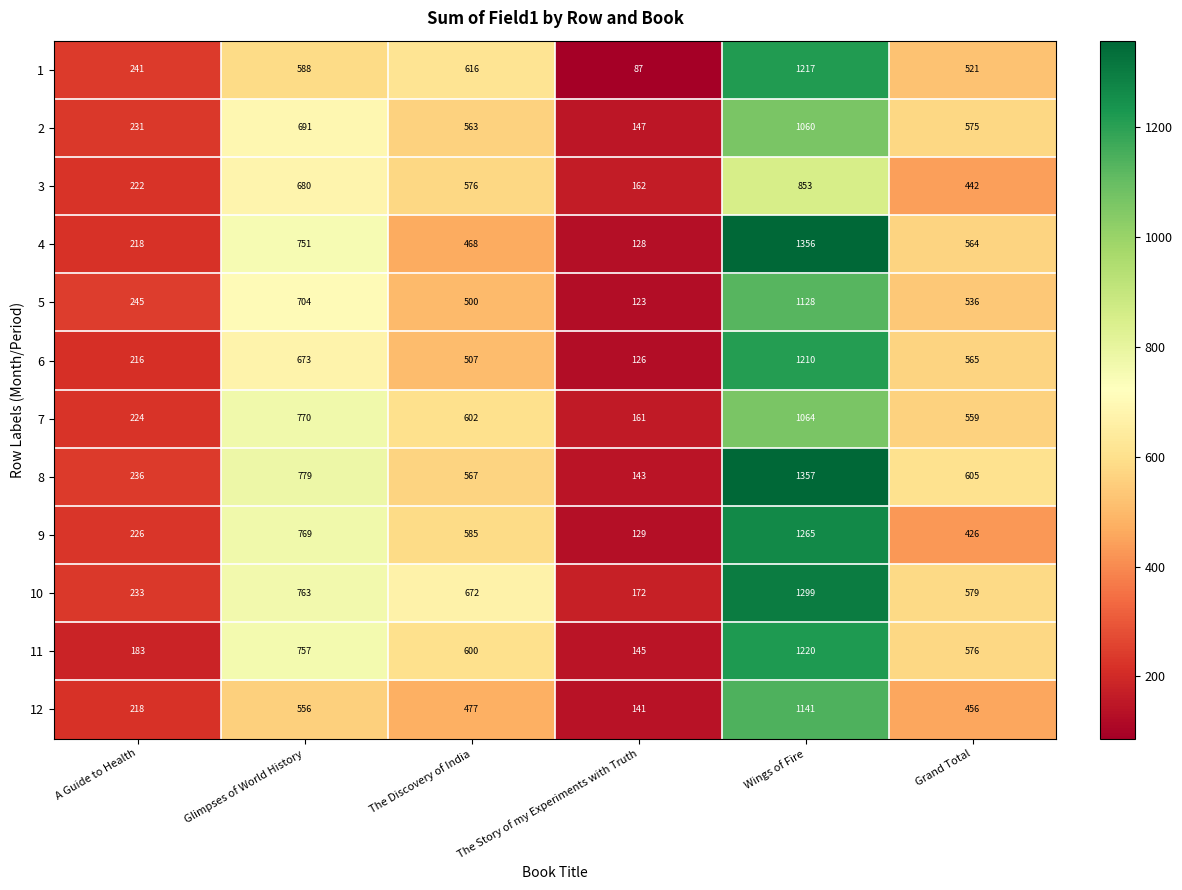

At The Story of my Experiments with Truth, list the series in order from smallest to largest.

1, 5, 6, 4, 9, 12, 8, 11, 2, 7, 3, 10